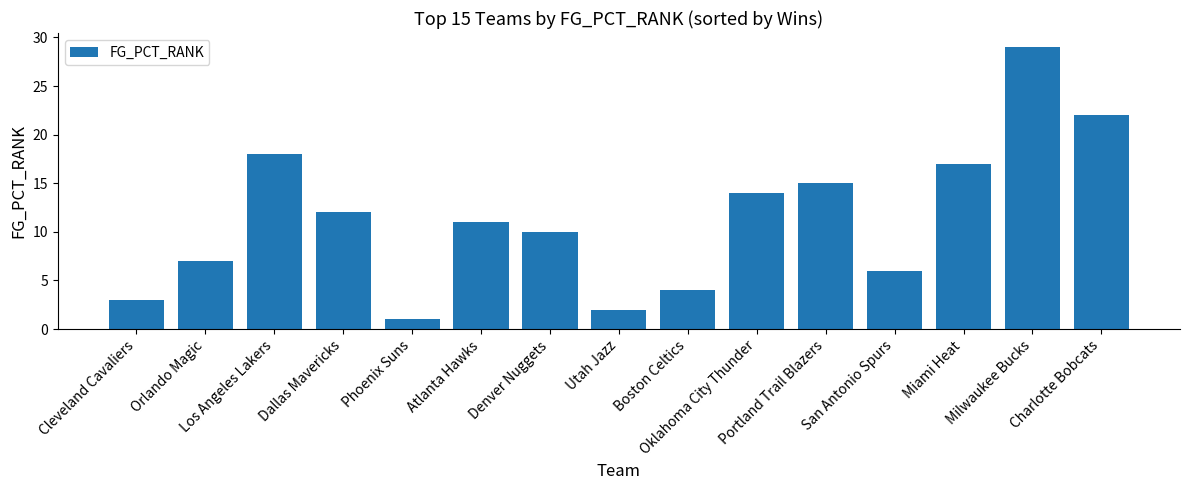

How many series are shown in this chart?

1